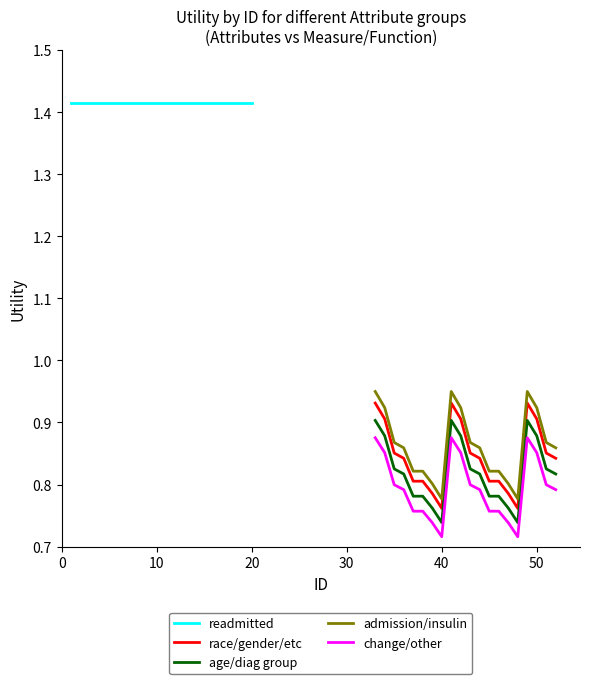

True or false: race/gender/etc and age/diag group cross at least once.

False